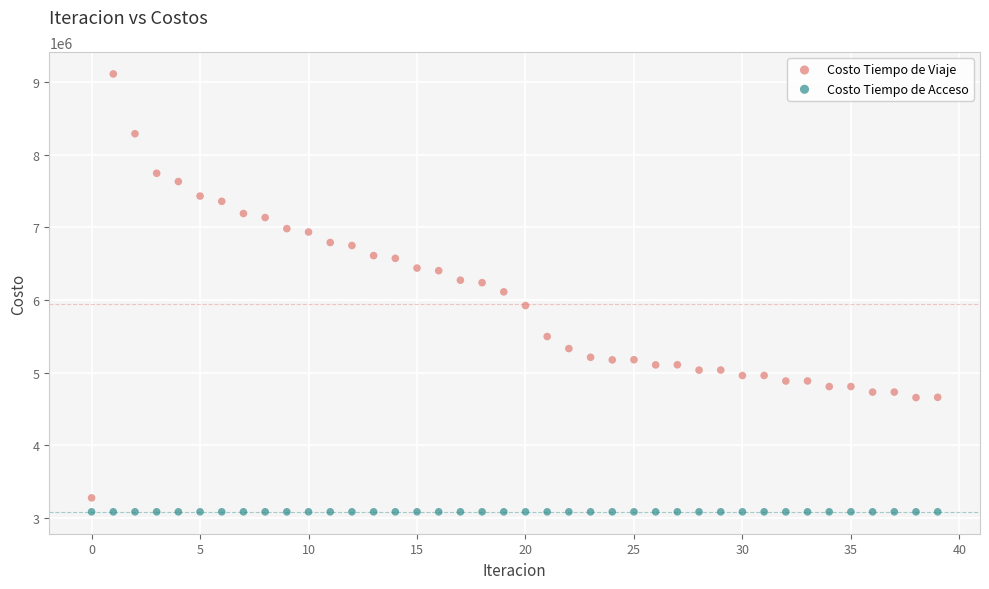

Count the number of points in this scatter plot.

80